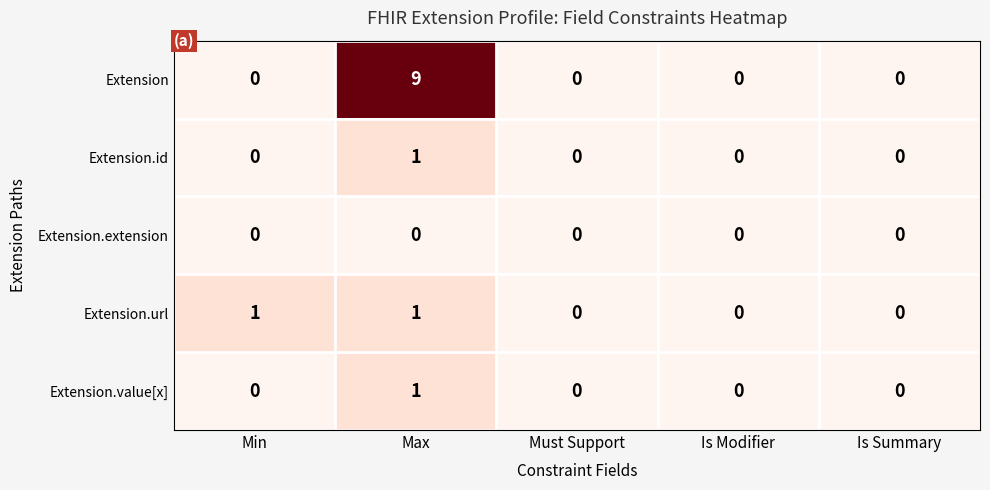

At how many categories does at least one series exceed 2?

1